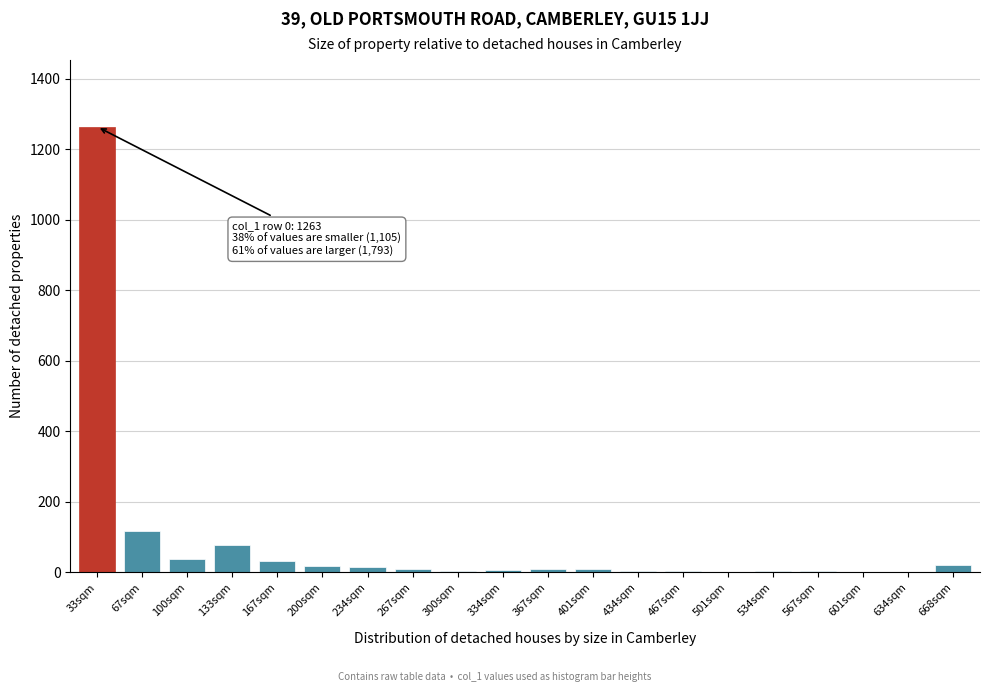

Which category has the highest value across all series?

33sqm